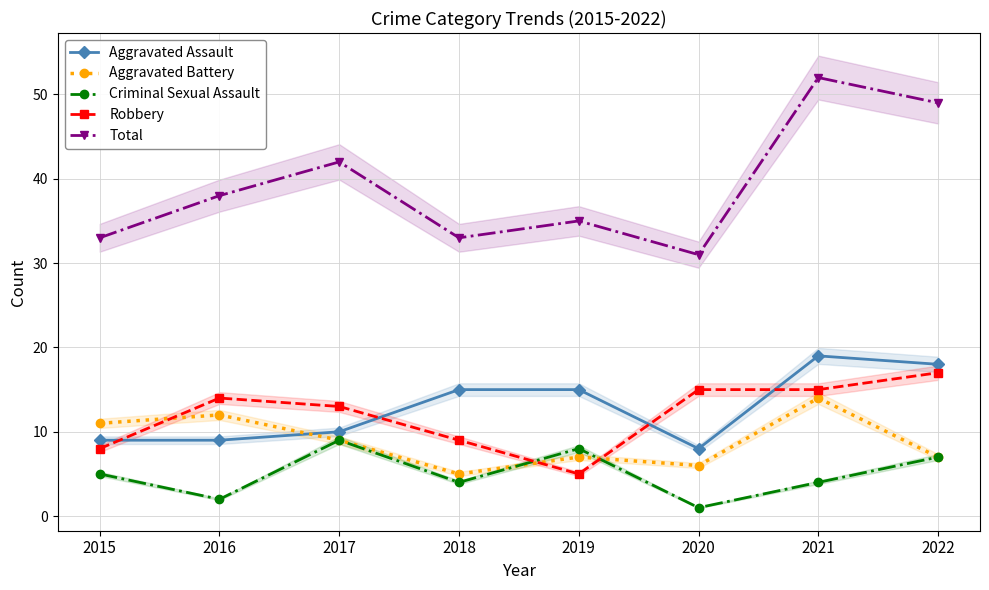

How many series are shown in this chart?

5